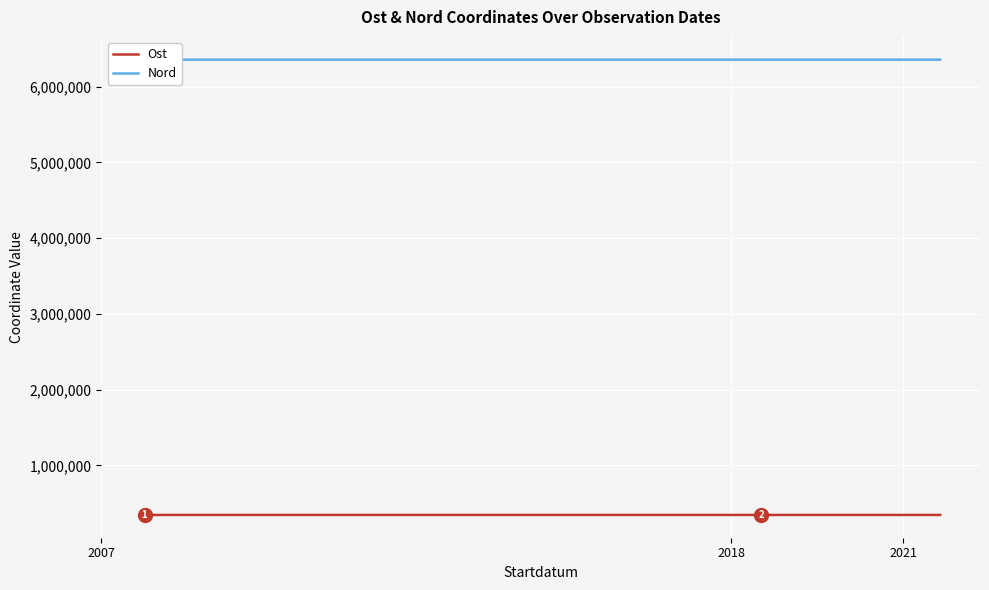

What is the greatest value displayed?

6357208.5